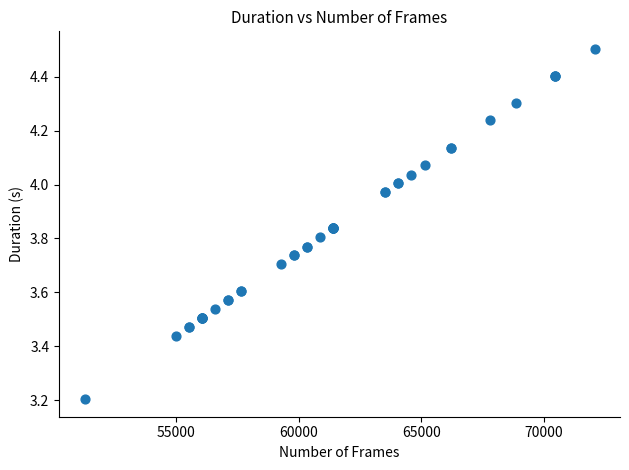

What Y value in the scatter plot is closest to 3?

3.2